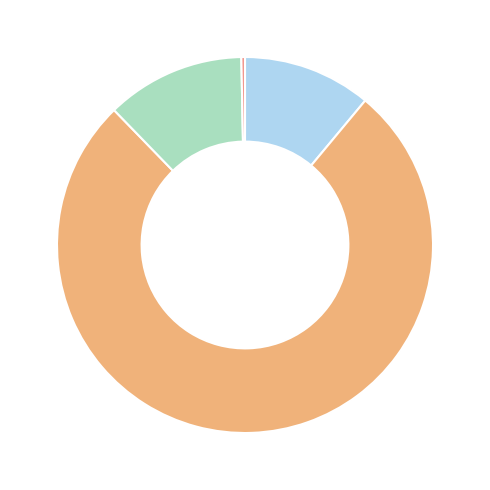

How many slices are in this pie chart?

4